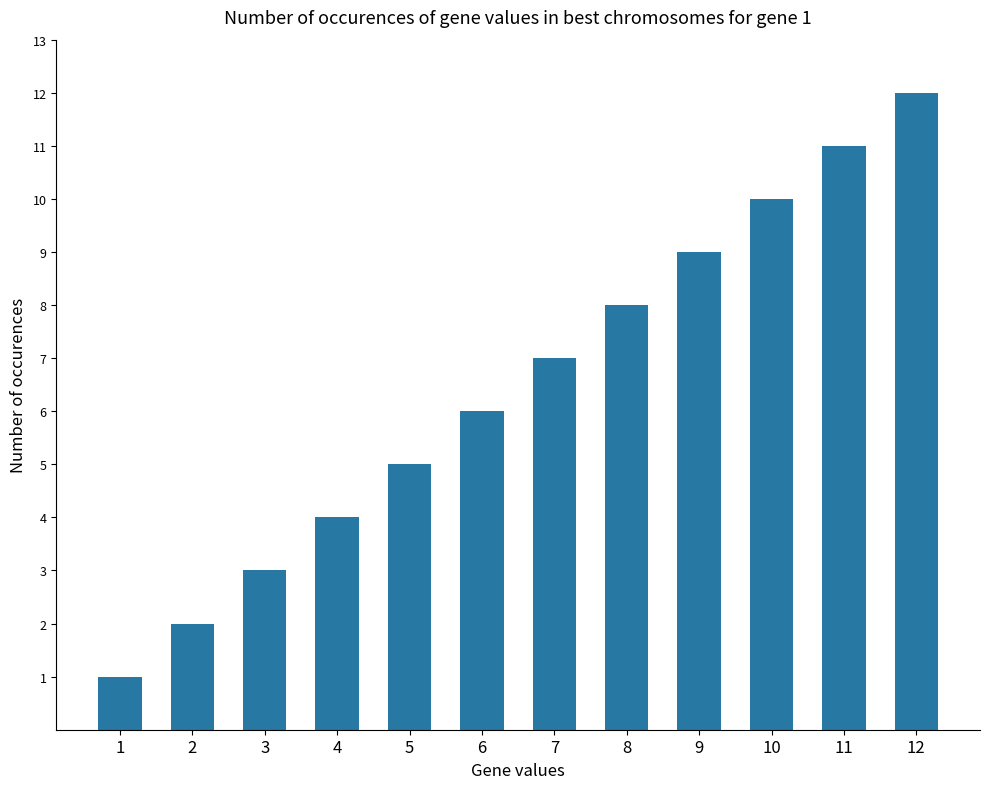

Reading right to left, what are all the values shown in this chart?

12=12	11=11	10=10	9=9	8=8	7=7	6=6	5=5	4=4	3=3	2=2	1=1